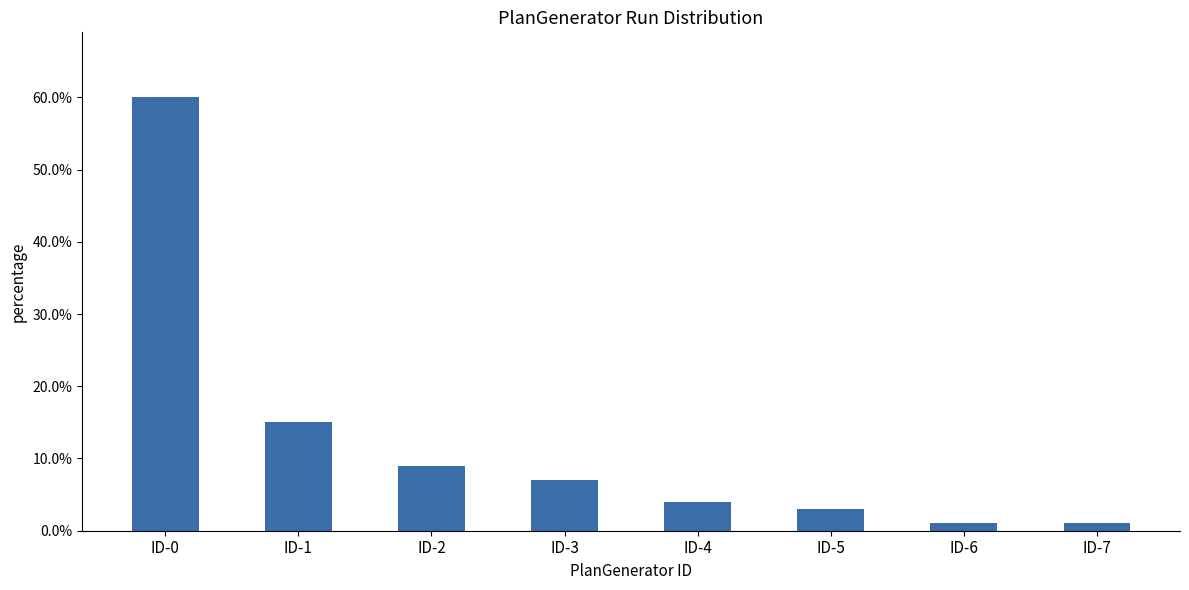

Reading right to left, transcribe all the data shown in this chart.

0.0	0.0	0.0	0.0	0.1	0.1	0.1	0.6